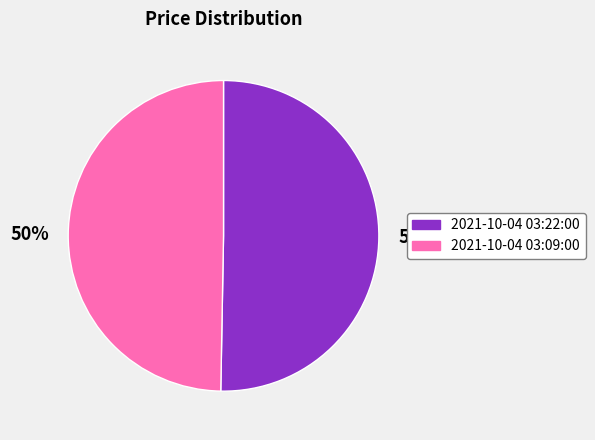

To the nearest percent, what is the combined percentage of 2021-10-04 03:22:00 and 2021-10-04 03:09:00?

100%